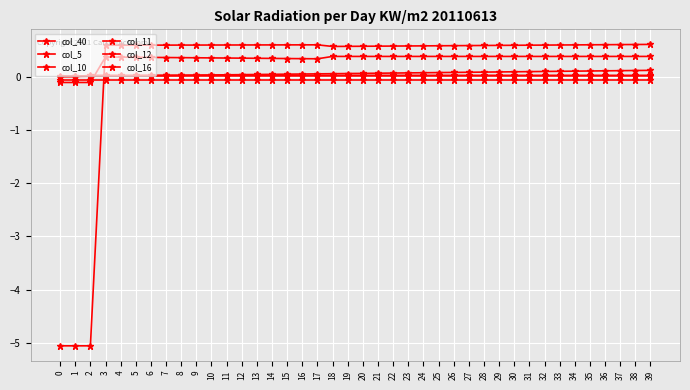

How many values in the col_11 series exceed 0?

37